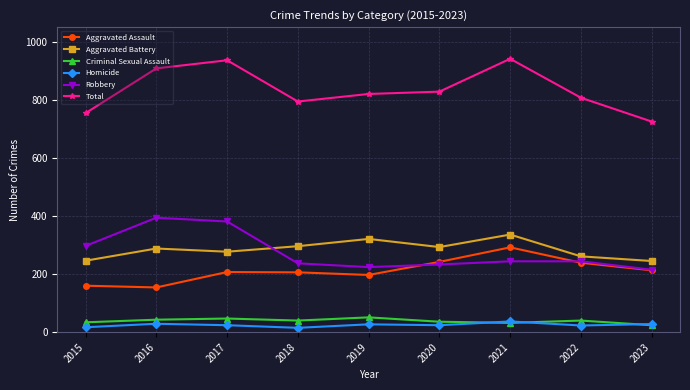

What is the sum of all Robbery values?

2469